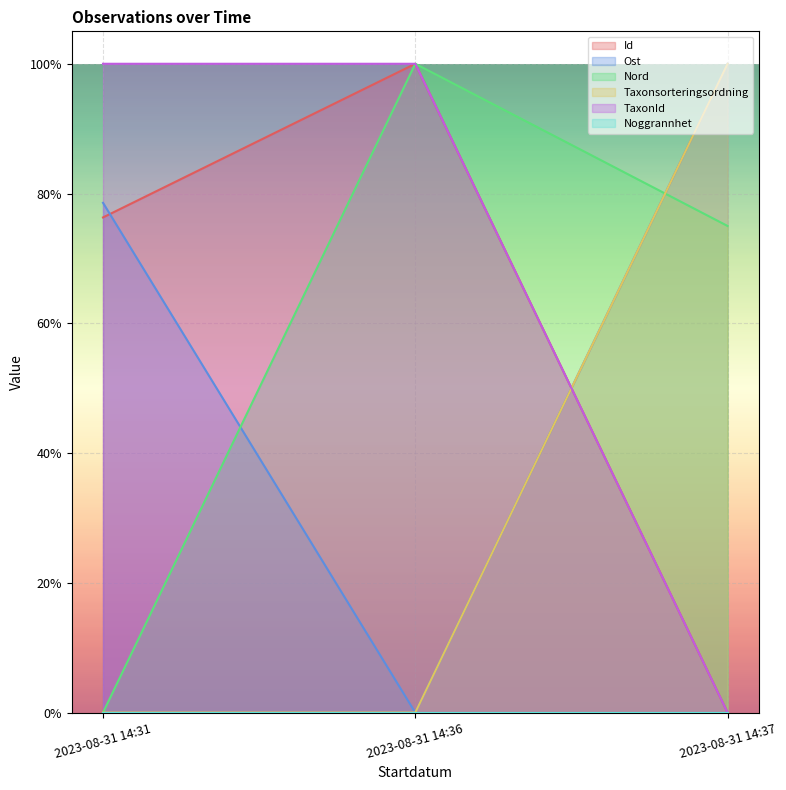

What is the maximum value shown in the chart?

1.0